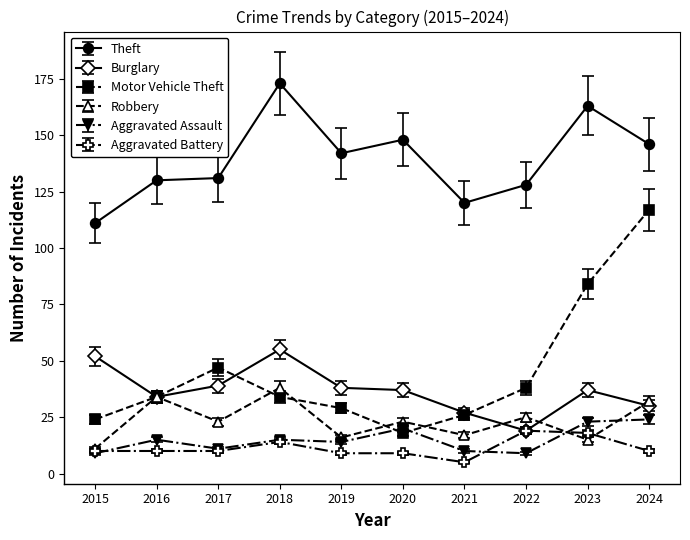

What is the value of the Burglary point at the 2nd from the left?

34